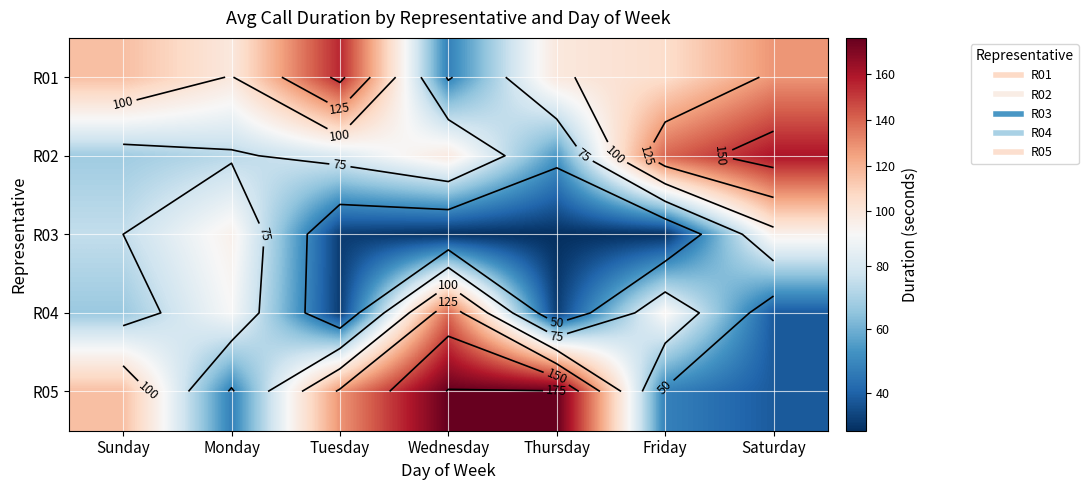

What is the average value of the R03 series?

54